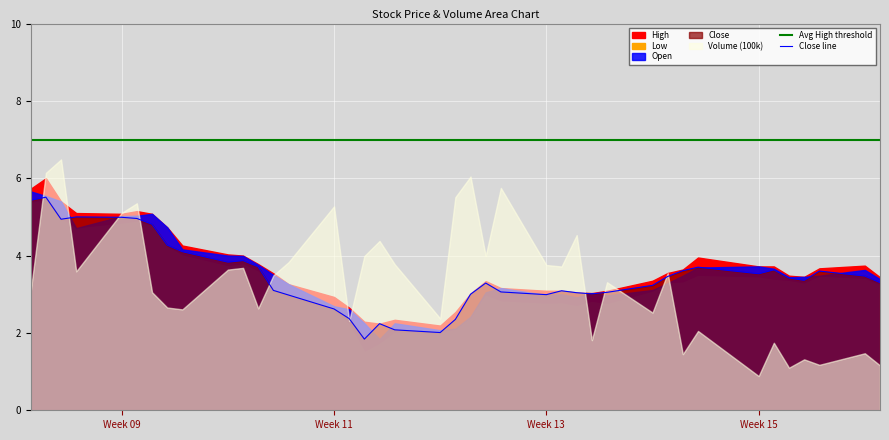

The Avg High threshold series shows 2.7 at Week 09. True or false?

False